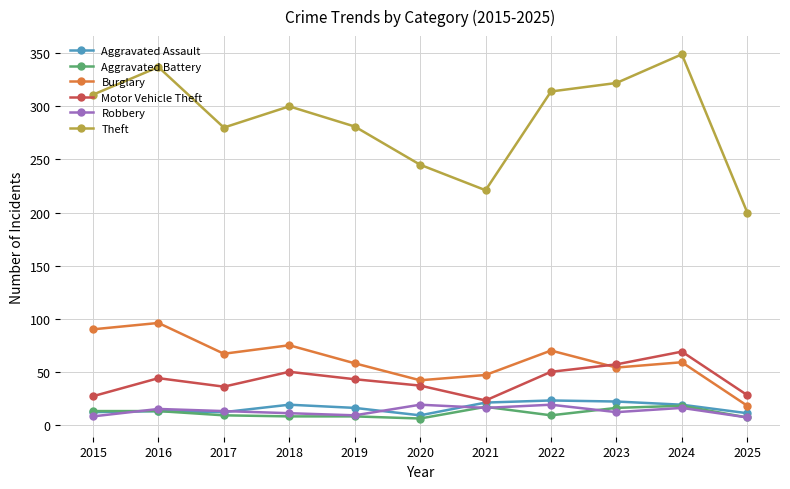

Is the value of Aggravated Battery at 2018 greater than the value of Burglary at 2023?

No